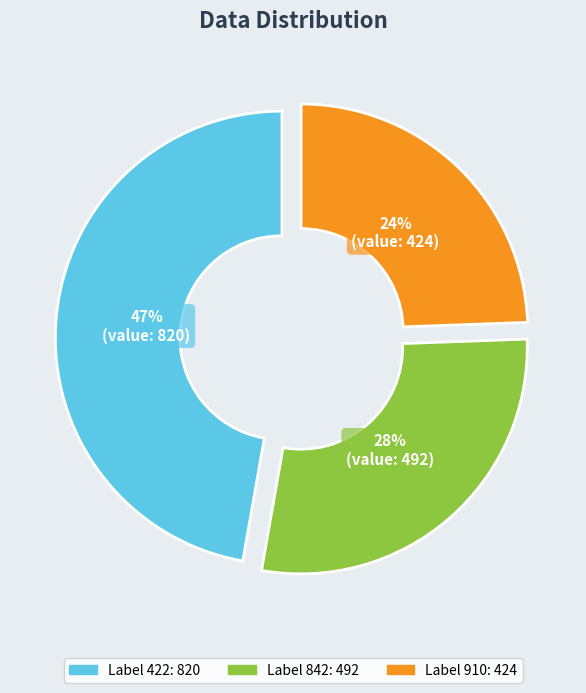

Is there a majority slice in this chart?

No